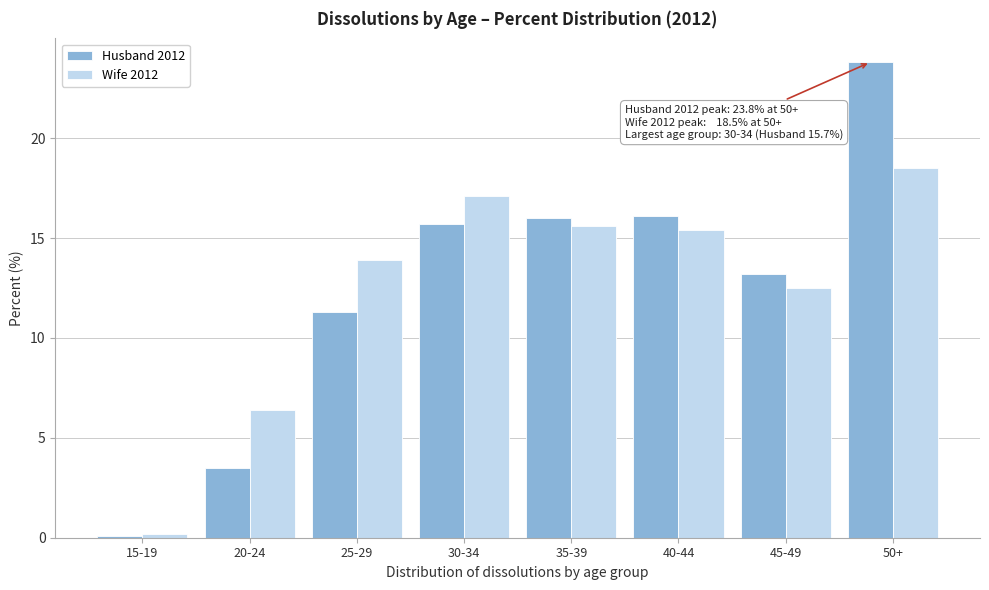

Reading left to right, transcribe all the data shown in this chart.

Husband 2012: 0.1	3.5	11.3	15.7	16.0	16.1	13.2	23.8
Wife 2012: 0.2	6.4	13.9	17.1	15.6	15.4	12.5	18.5